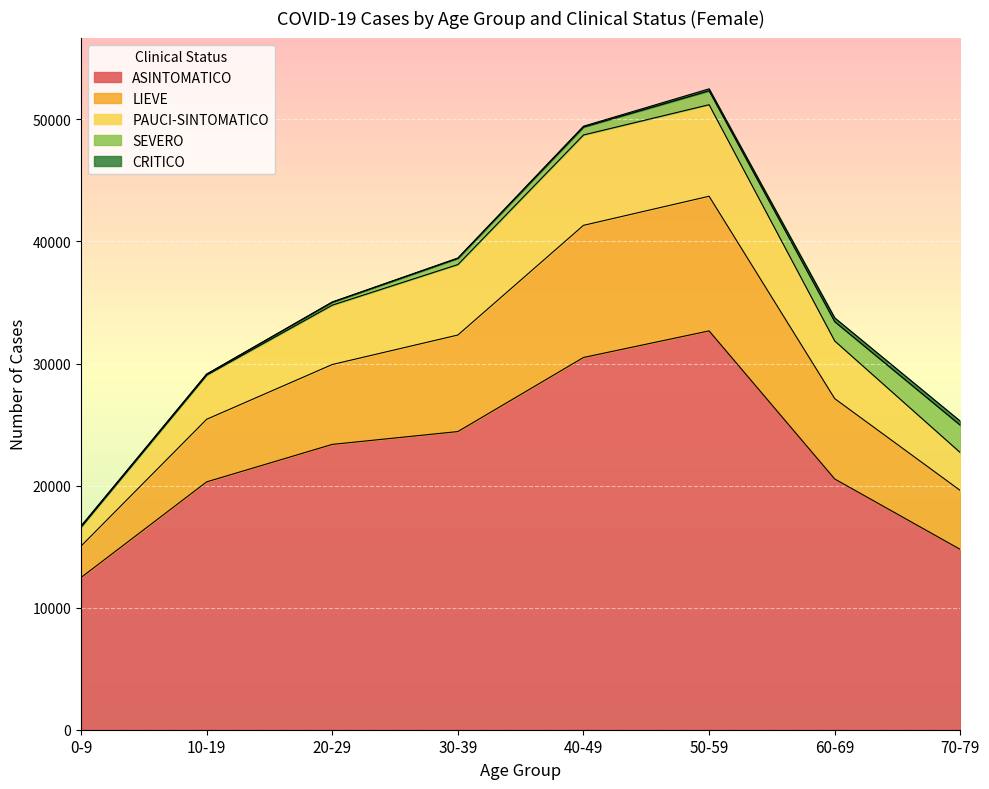

What is the minimum value for ASINTOMATICO?

12469